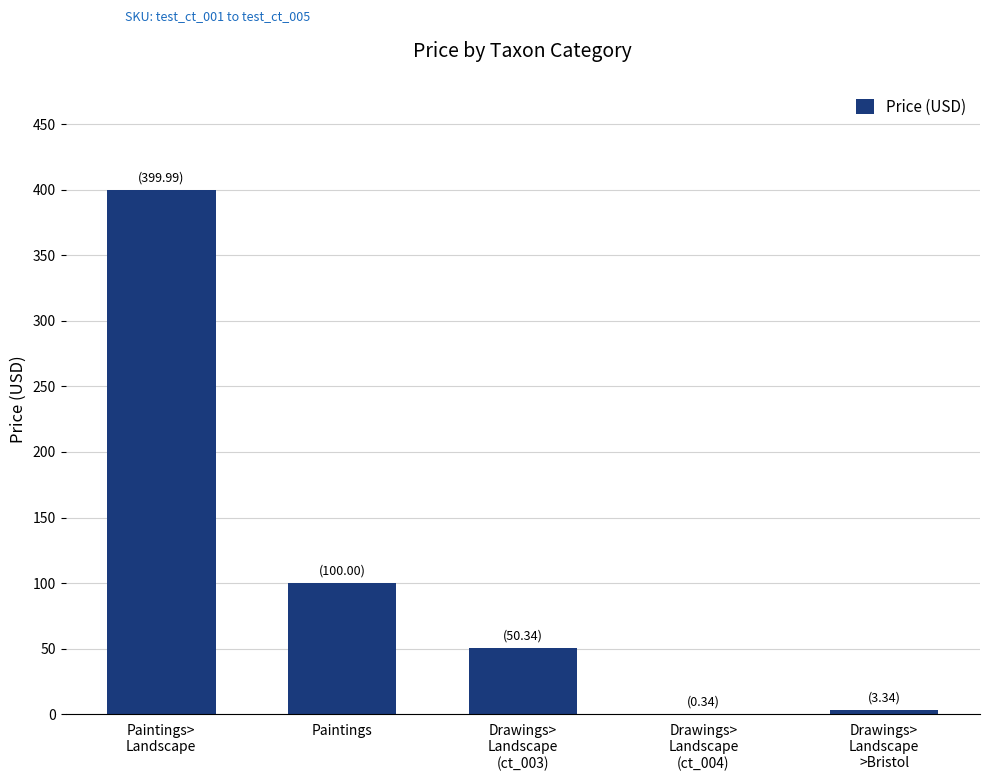

Count the number of categories in the chart.

5